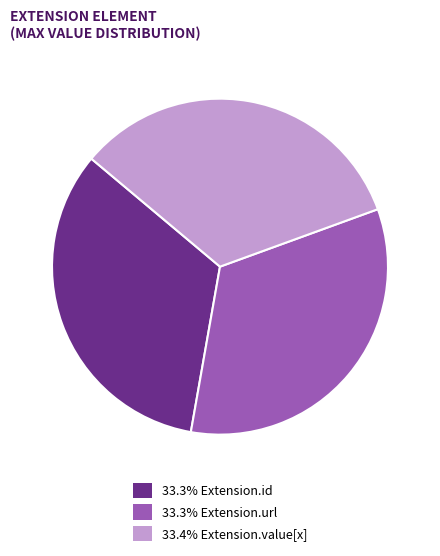

Does any single category account for the majority?

No